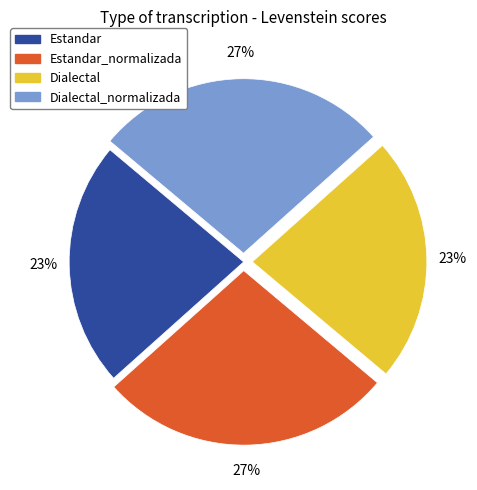

Is there a majority slice in this chart?

No